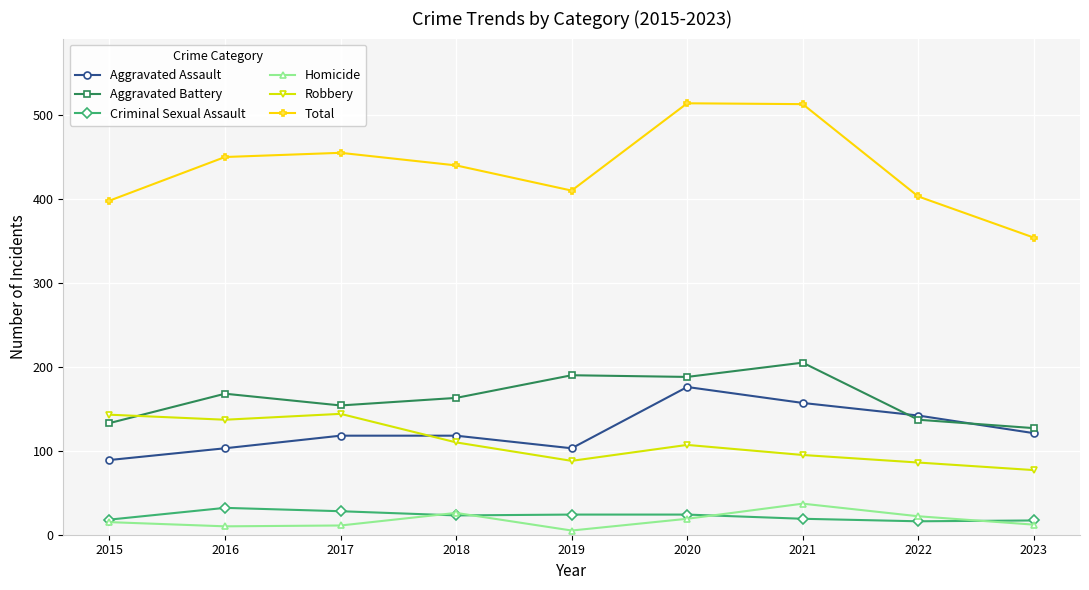

What is the difference between the highest and lowest values at 2019?

405